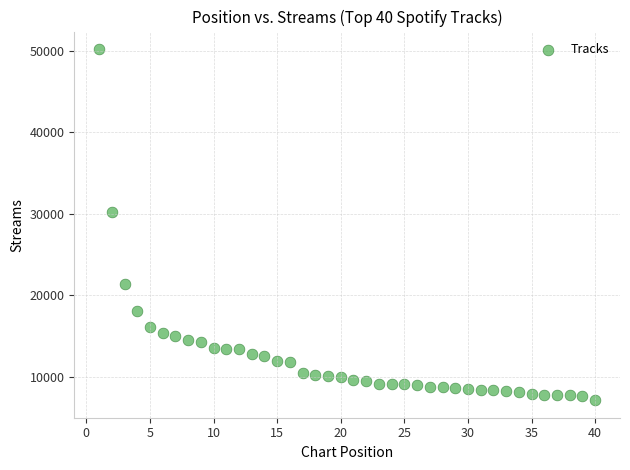

What is the range of X values (max minus min)?

39